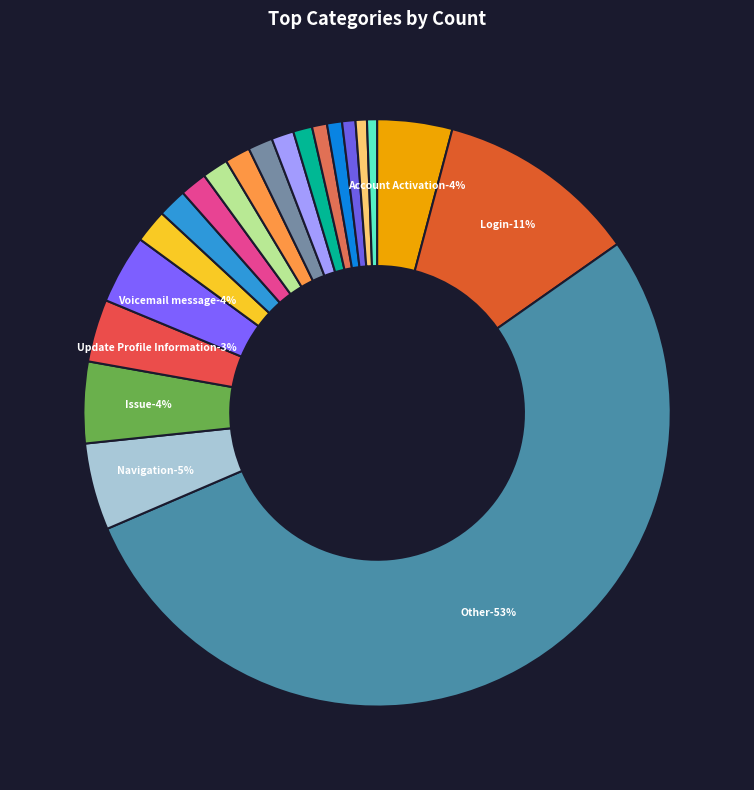

What is the total percentage of Voicemail message and Tracking?

5.2%